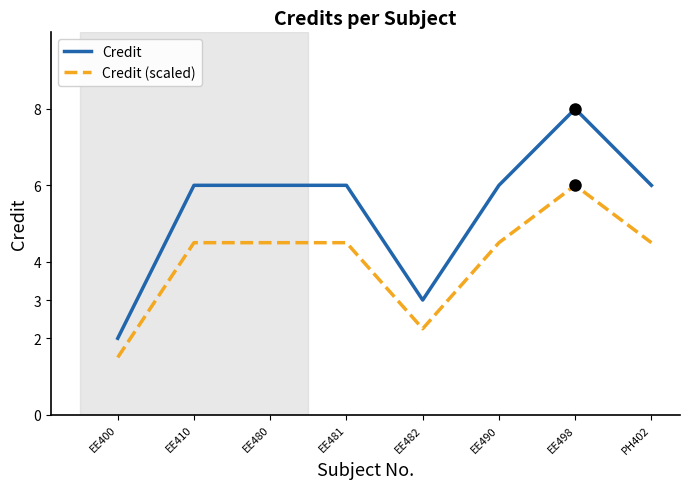

What position from the left is EE480?

3